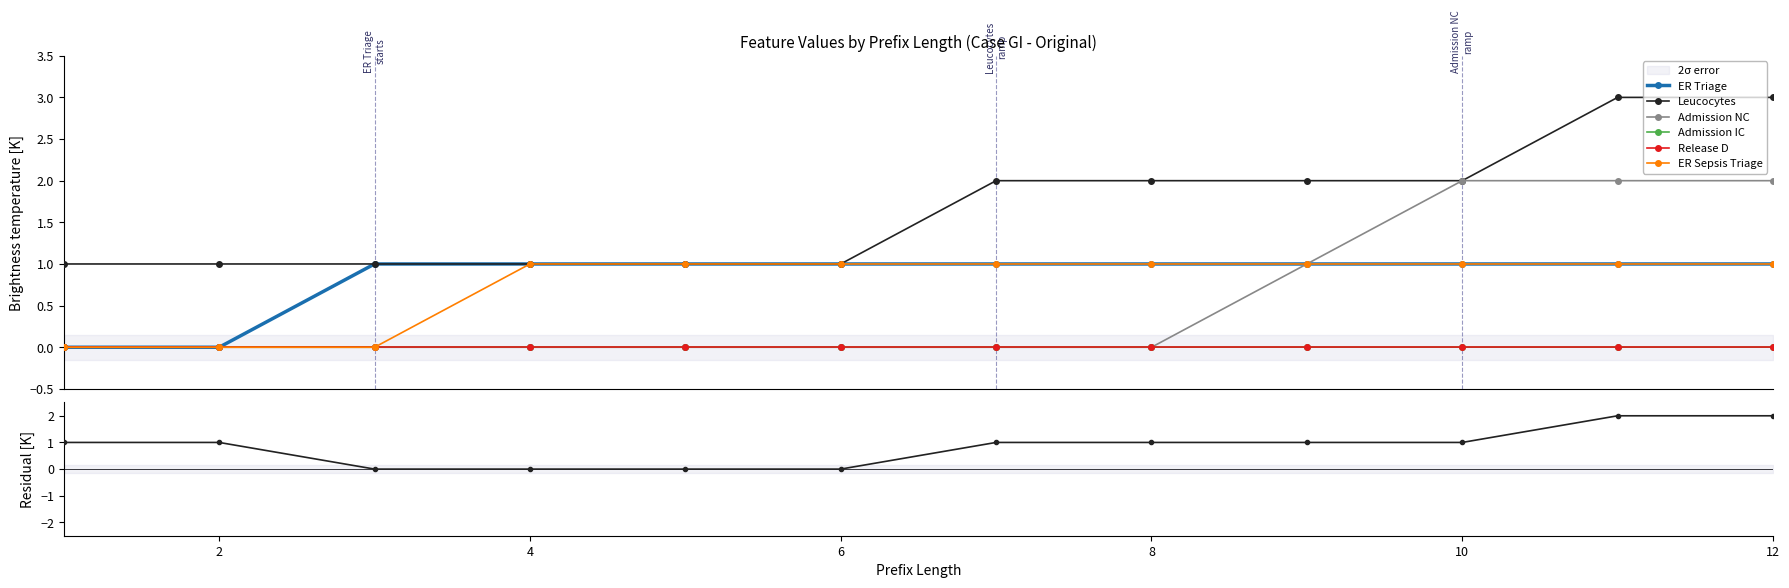

True or false: ER Triage and Leucocytes intersect in this chart.

False